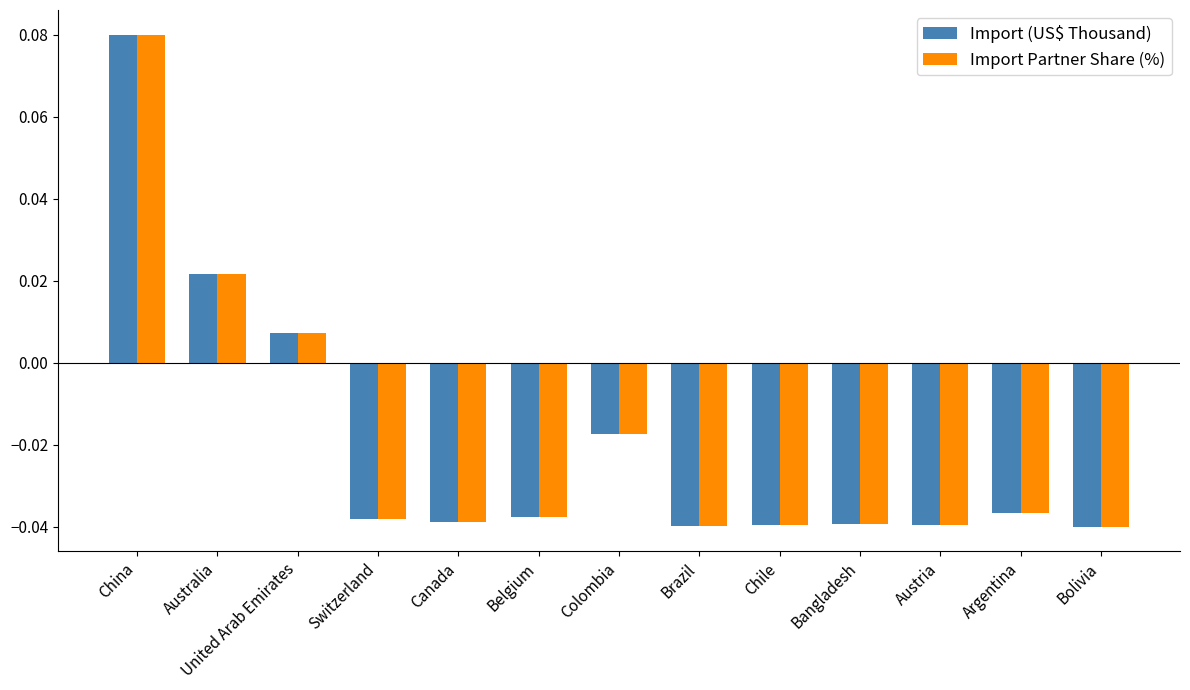

The value of Import (US$ Thousand) at Brazil is -0.1. True or false?

False